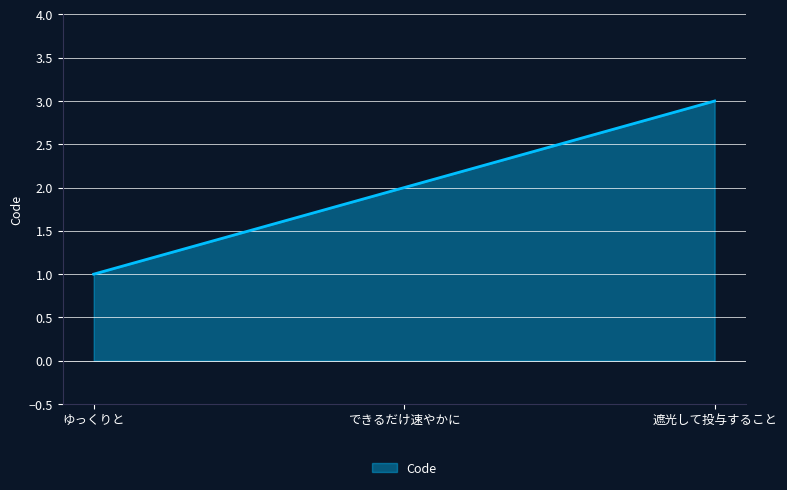

At which label is the value closest to 2?

できるだけ速やかに